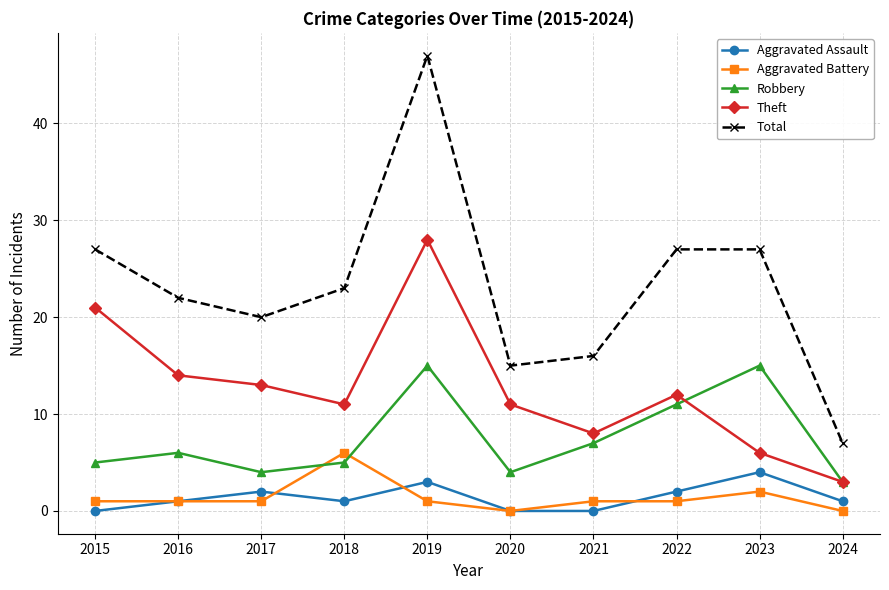

Between 2015 and 2021, which series saw the biggest shift?

Theft